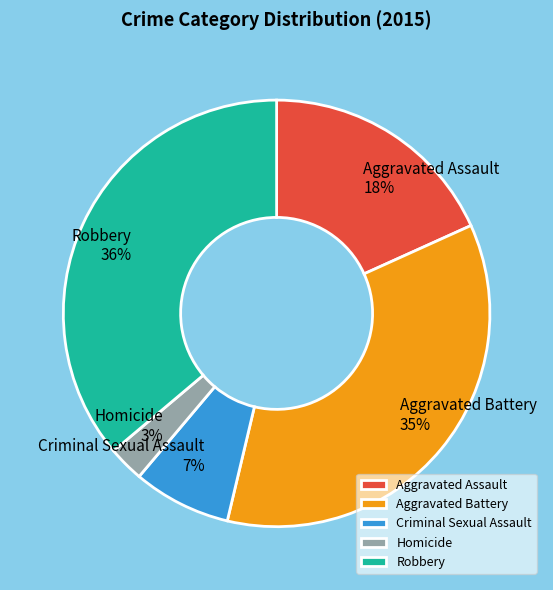

Rank the categories by value from highest to lowest.

Robbery, Aggravated Battery, Aggravated Assault, Criminal Sexual Assault, Homicide